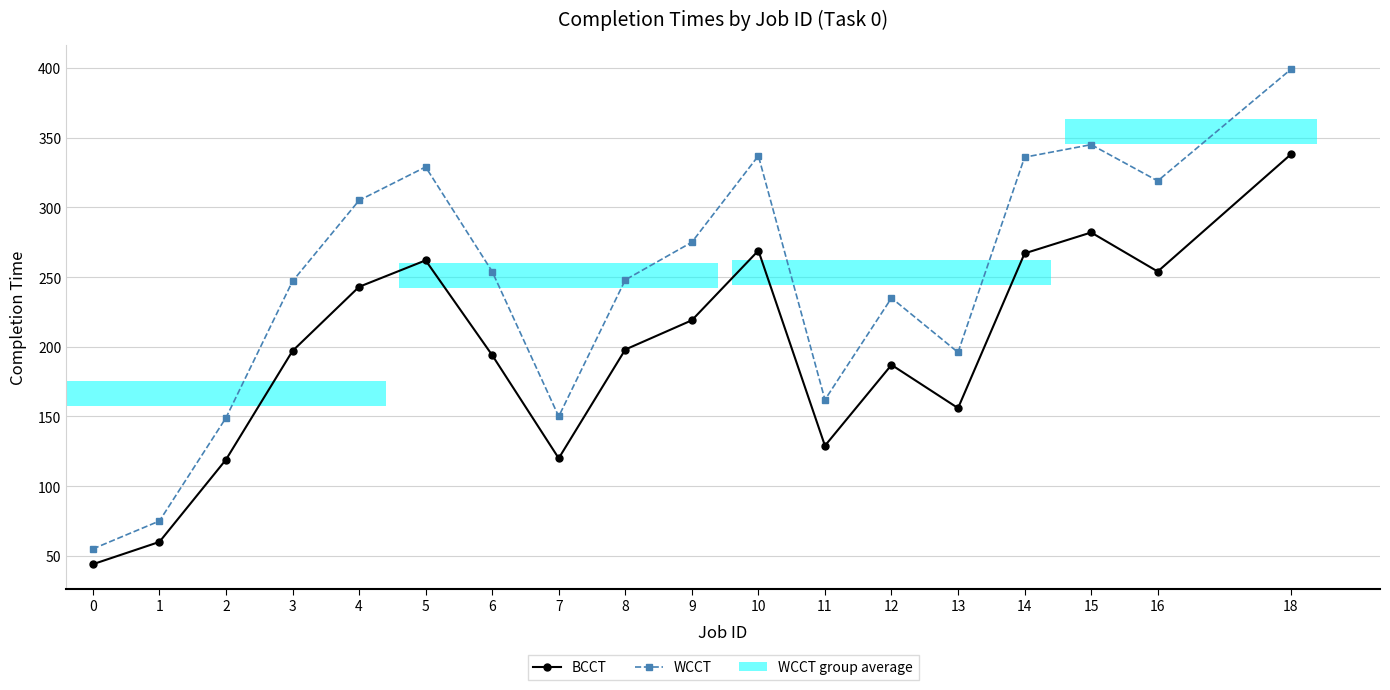

What is the difference between the highest and lowest values at 15?

63